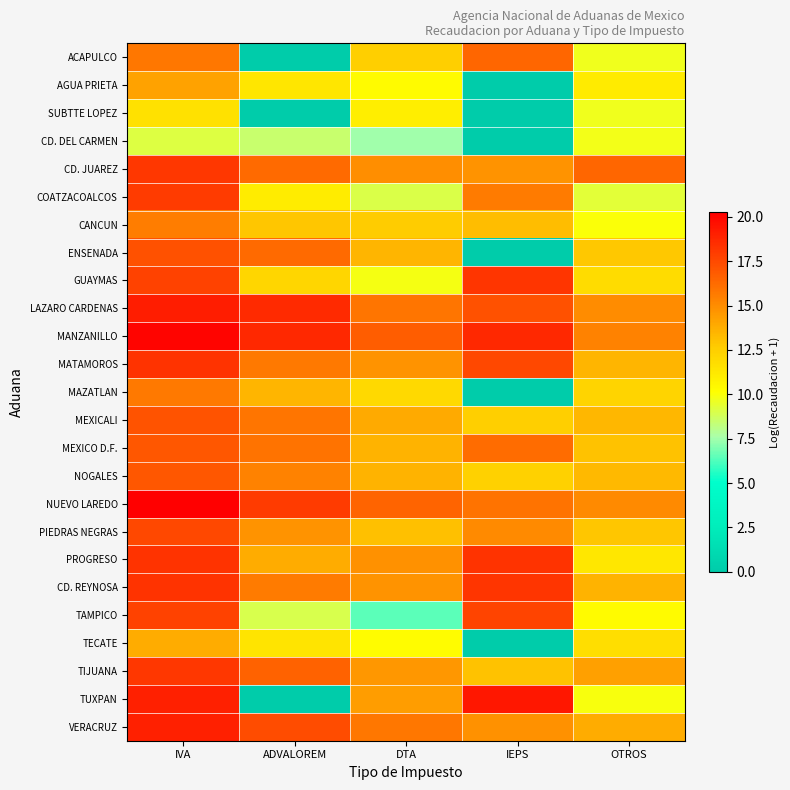

Count the number of categories in the chart.

5